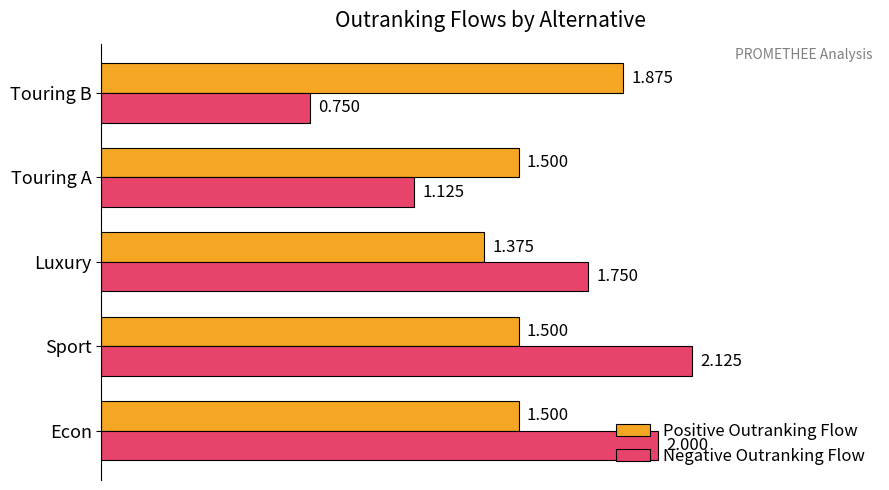

How many Positive Outranking Flow values are between 1 and 2?

5